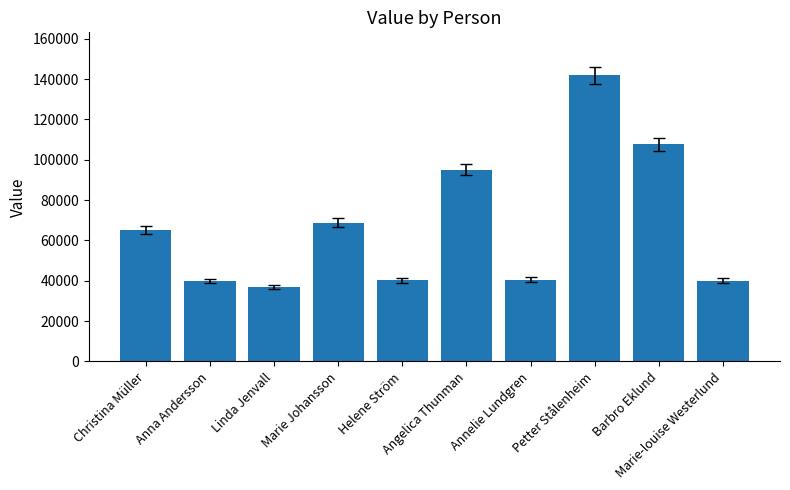

What is the greatest value displayed?

141889